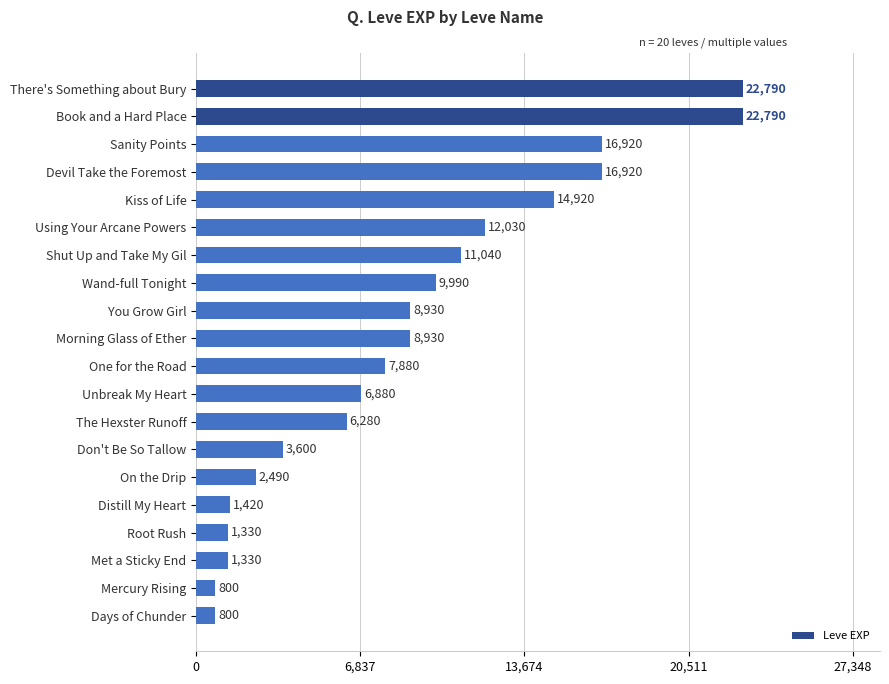

What is the sum of all values?

178070